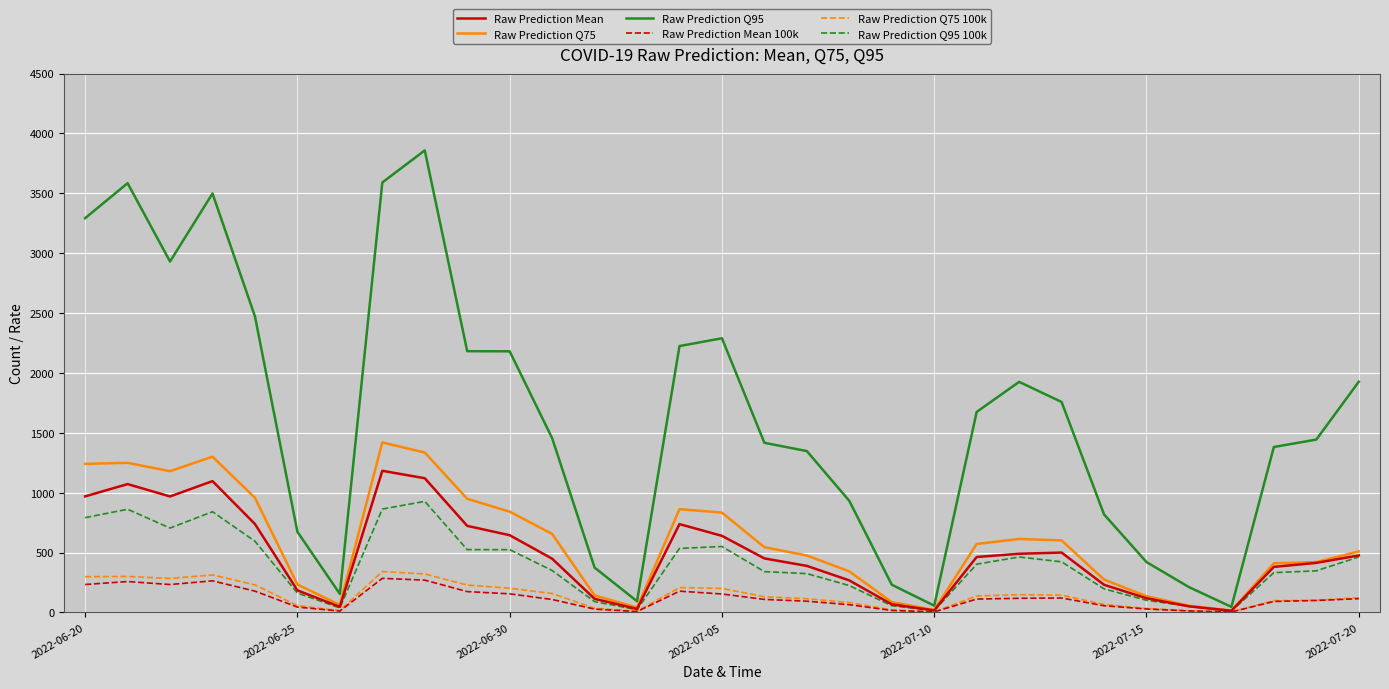

Which series has the widest spread of values?

Raw Prediction Q95